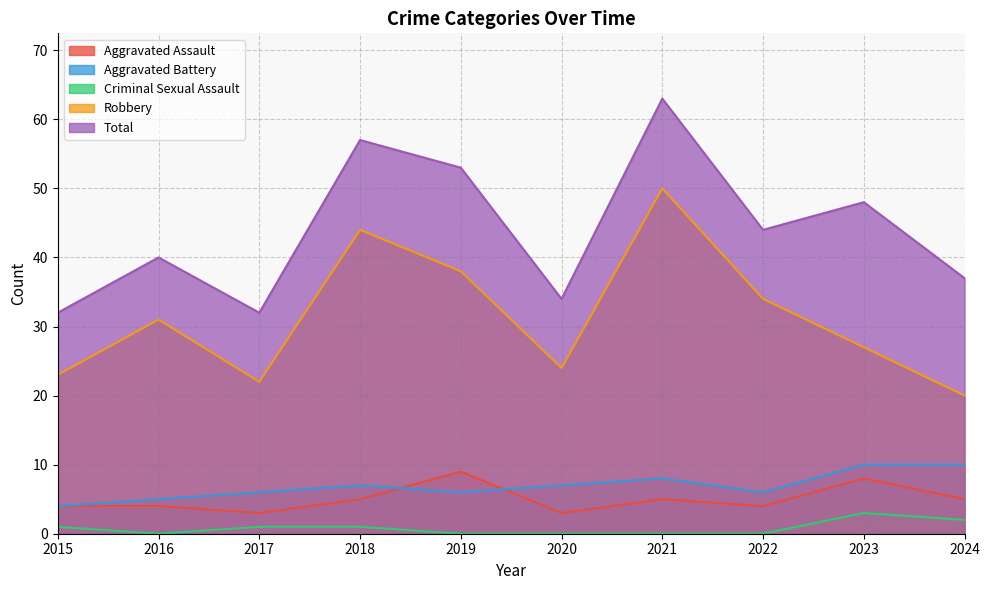

Reading left to right, transcribe all the data shown in this chart.

Aggravated Assault: 2015=4	2016=4	2017=3	2018=5	2019=9	2020=3	2021=5	2022=4	2023=8	2024=5
Aggravated Battery: 2015=4	2016=5	2017=6	2018=7	2019=6	2020=7	2021=8	2022=6	2023=10	2024=10
Criminal Sexual Assault: 2015=1	2016=0	2017=1	2018=1	2019=0	2020=0	2021=0	2022=0	2023=3	2024=2
Robbery: 2015=23	2016=31	2017=22	2018=44	2019=38	2020=24	2021=50	2022=34	2023=27	2024=20
Total: 2015=32	2016=40	2017=32	2018=57	2019=53	2020=34	2021=63	2022=44	2023=48	2024=37